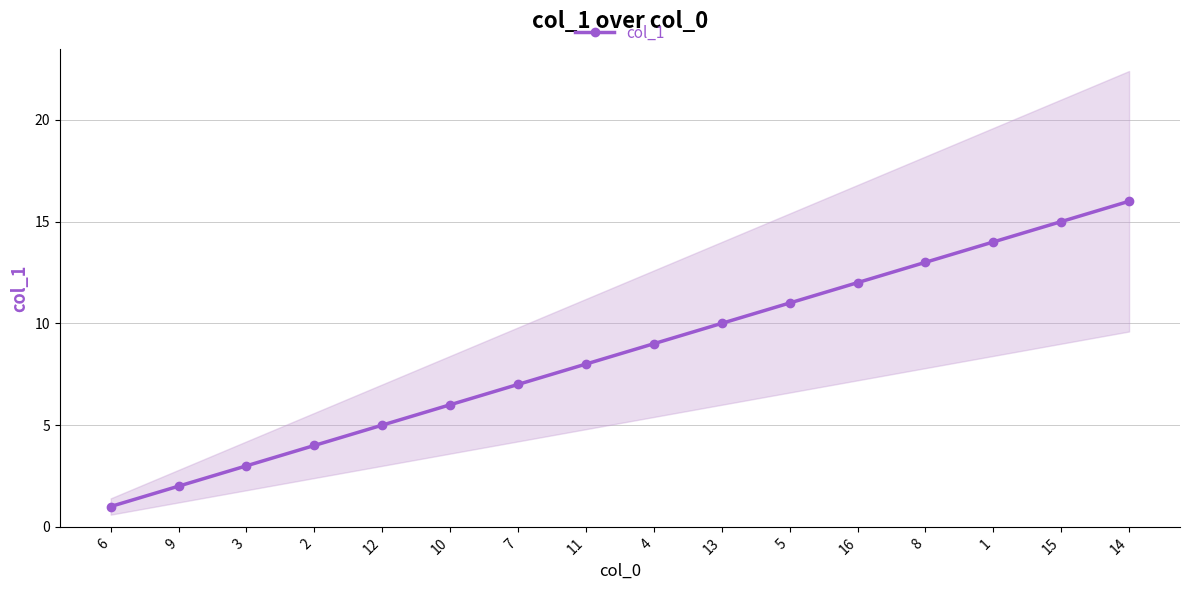

At which label does the data first exceed 9?

13